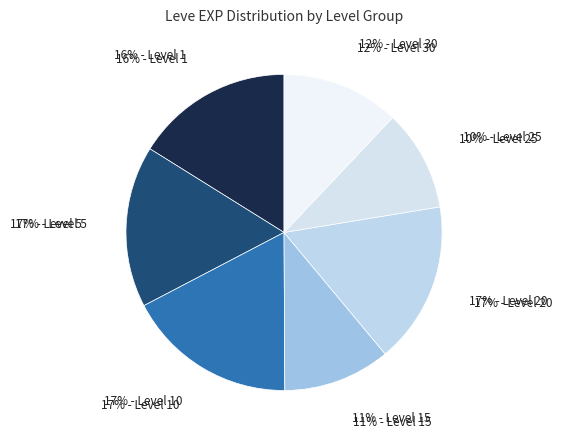

Do 1 and 1 together represent more than half of the pie?

No